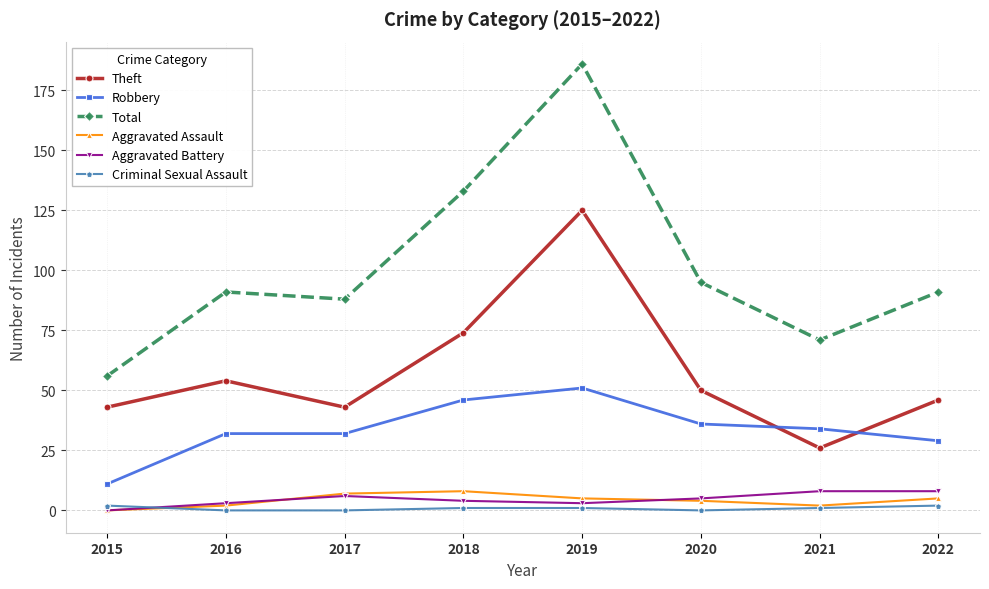

Which series changed the most between 2018 and 2019?

Total